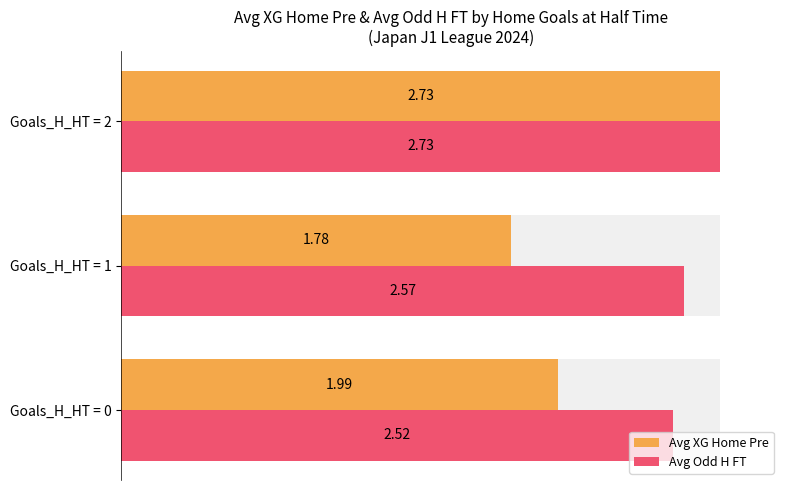

Rank the series by their maximum value, from highest to lowest.

Avg XG Home Pre, Avg Odd H FT